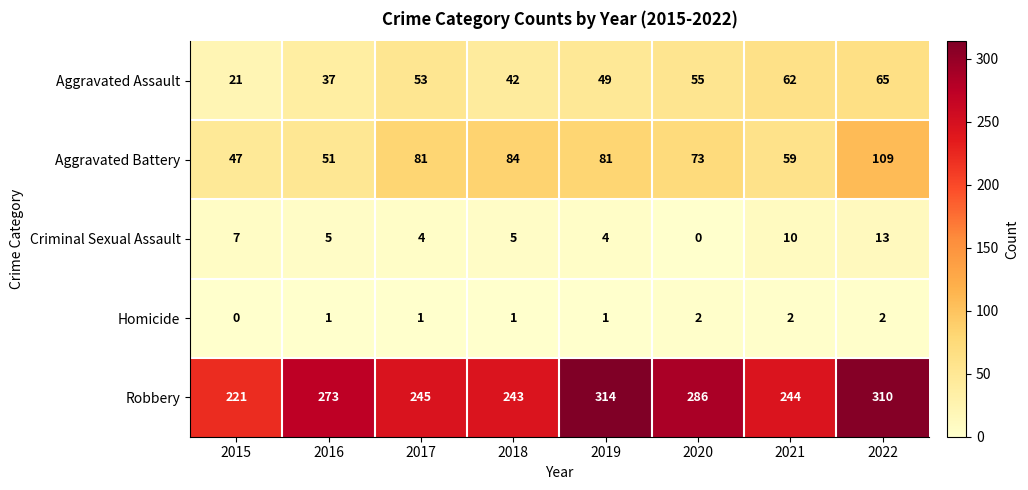

What is the total value across all series at 2022?

499